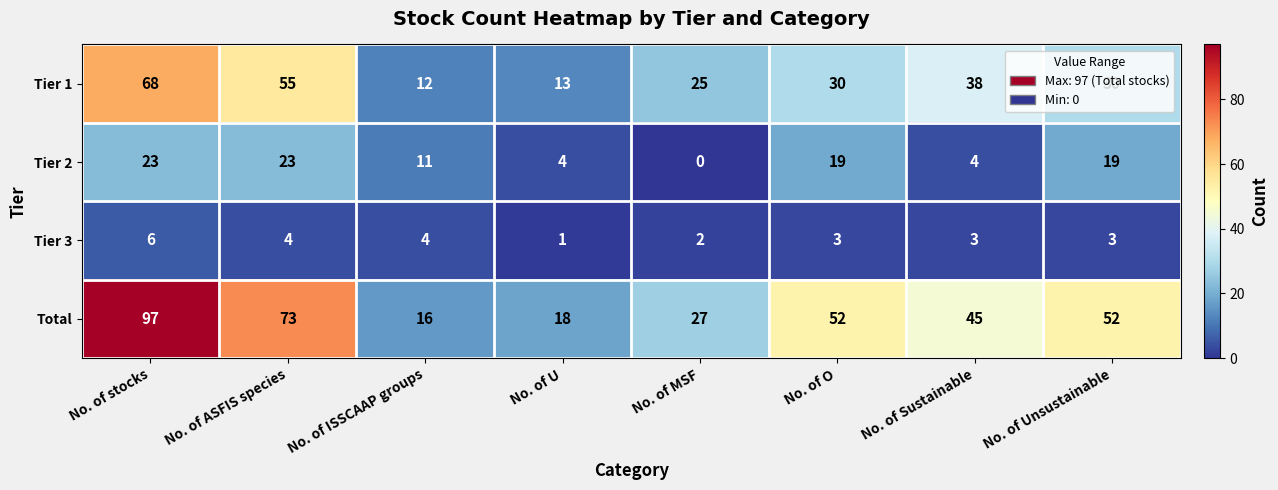

The Total series shows 8 at No. of MSF. True or false?

False